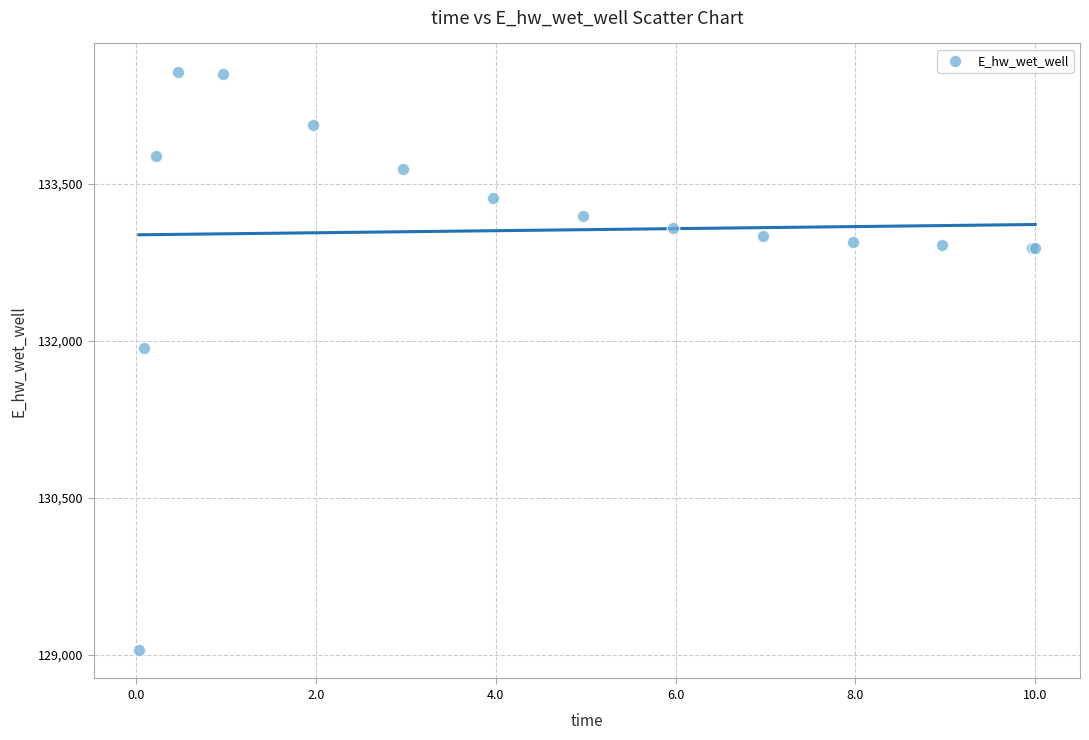

What Y value in the scatter plot is closest to 131808?

131928.8